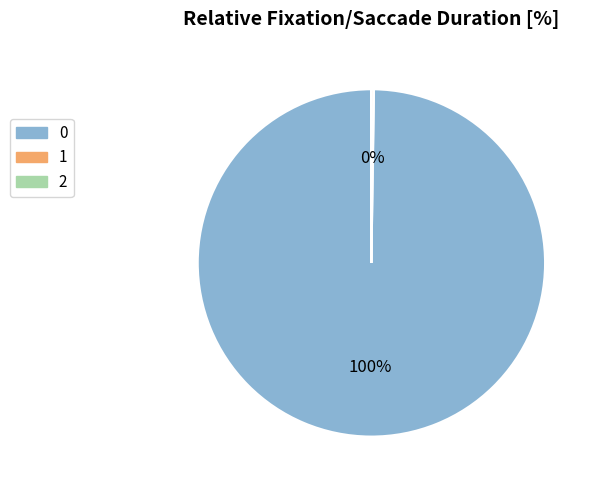

To the nearest percent, what is the average slice percentage?

33%